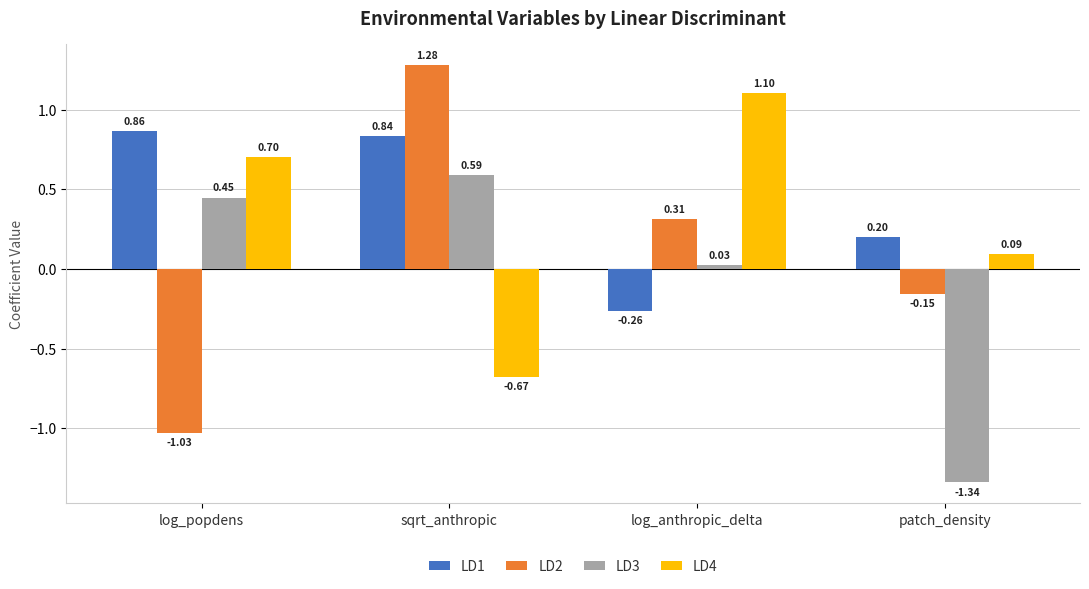

List the series in order of their overall mean, highest first.

LD1, LD4, LD2, LD3